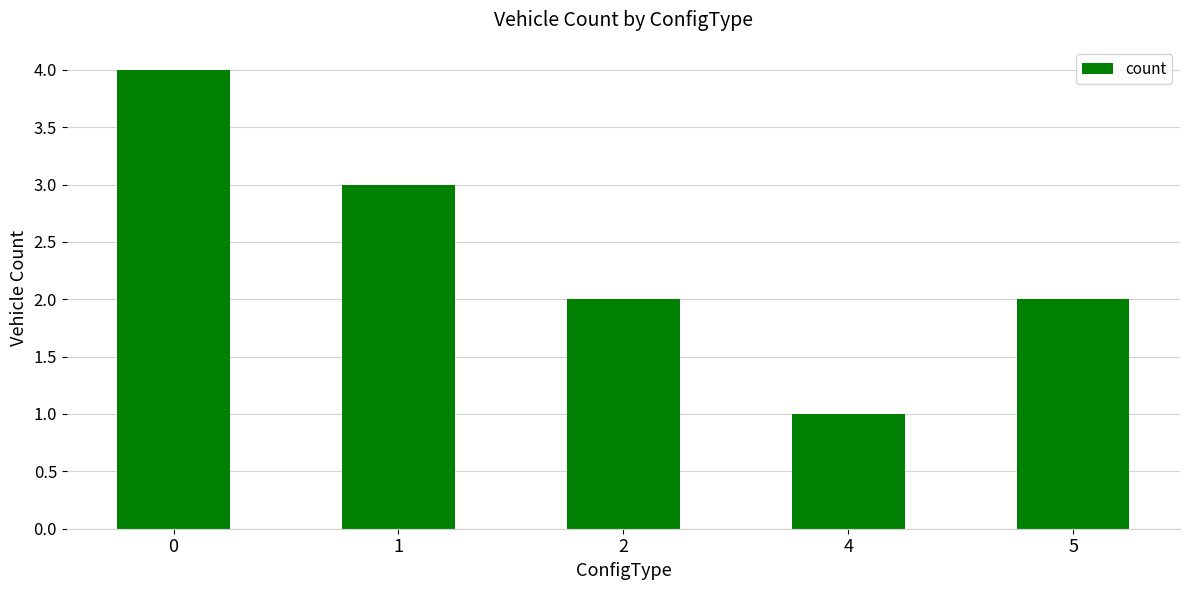

True or false: the data shows 3 at 1.

True